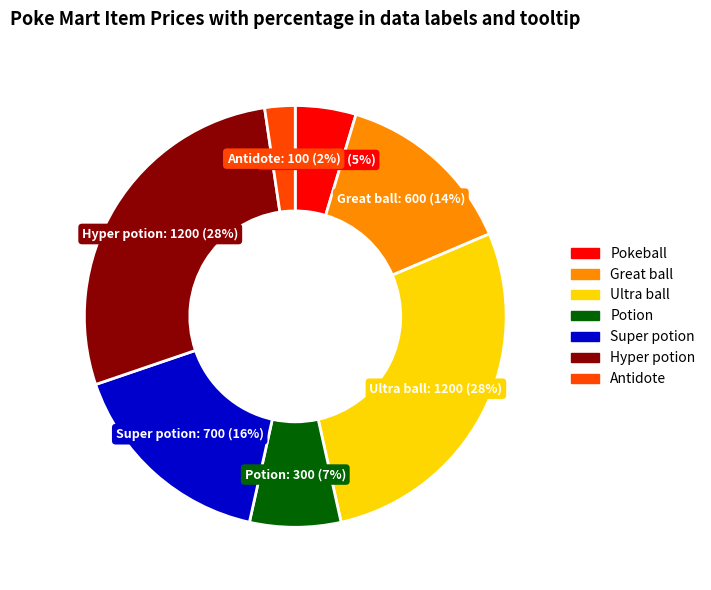

Between Antidote and Pokeball, which is larger?

Pokeball